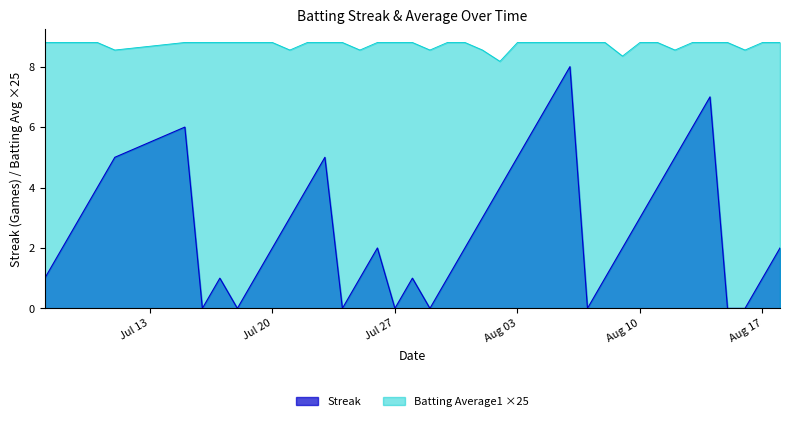

True or false: Streak and Batting Average1 intersect in this chart.

False